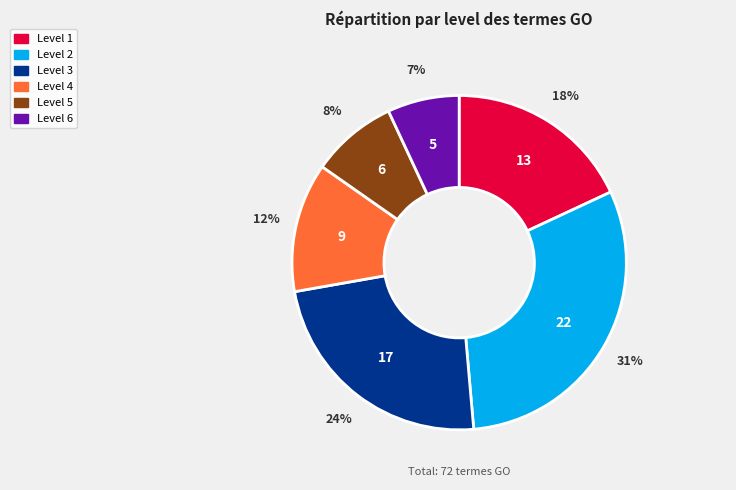

Is the sum of Level 5 and Level 2 greater than half?

No